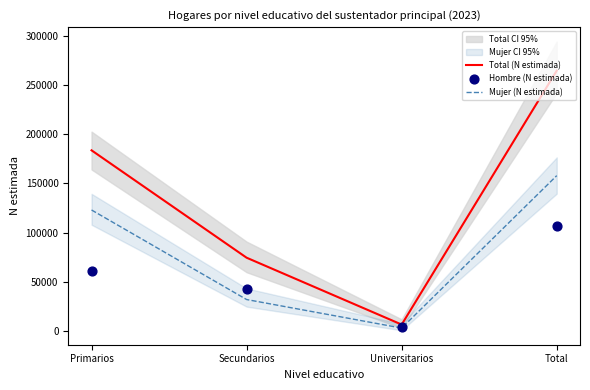

Which series has the widest spread of Y values?

Total (N estimada)